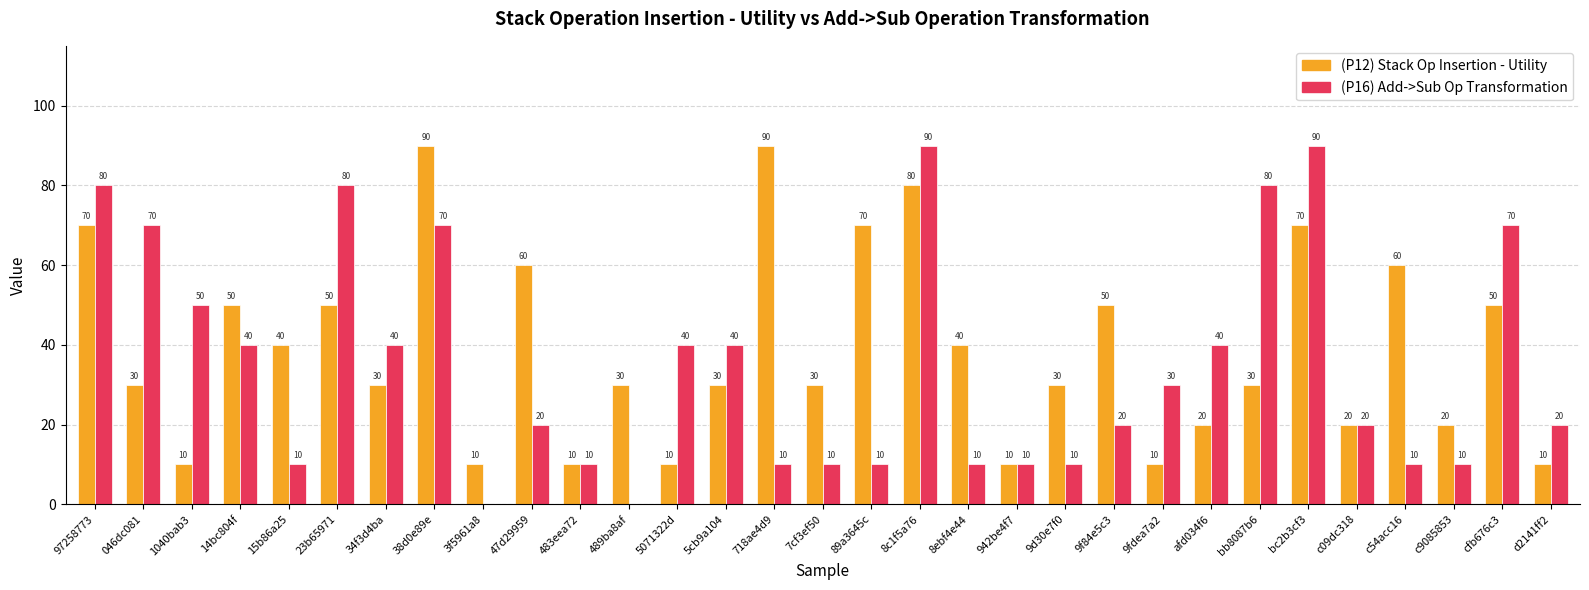

What is the total value across all series at 15b86a25?

50